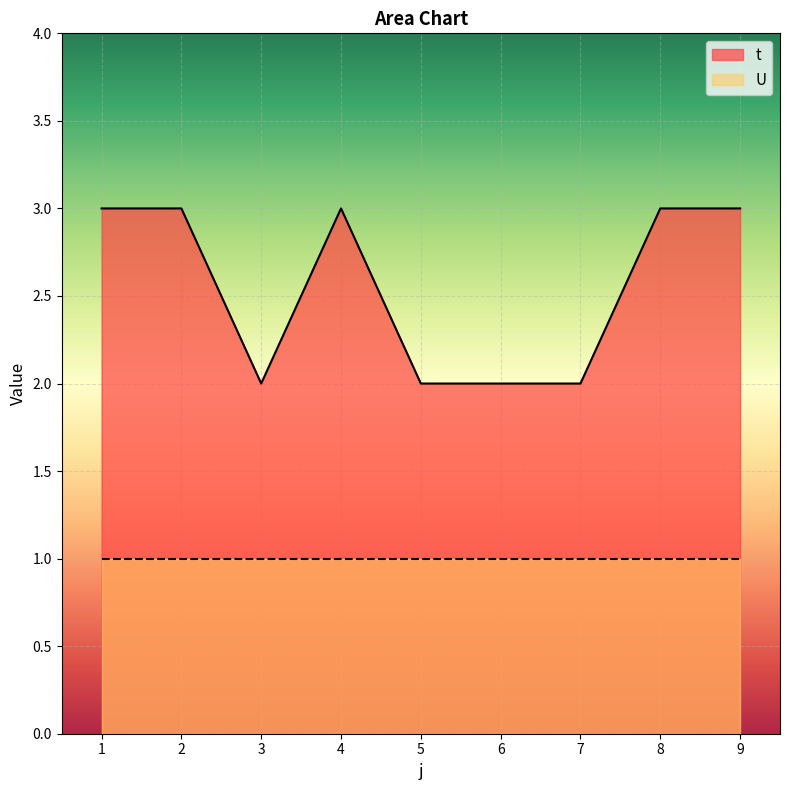

Reading left to right, extract all data points from this chart.

3	3	2	3	2	2	2	3	3